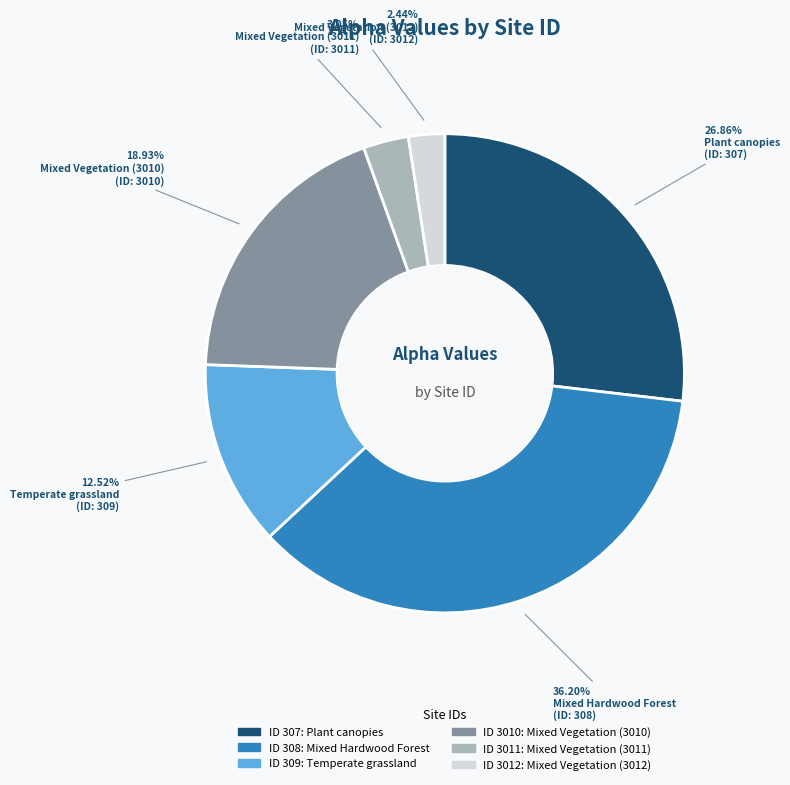

Does any single category account for the majority?

No